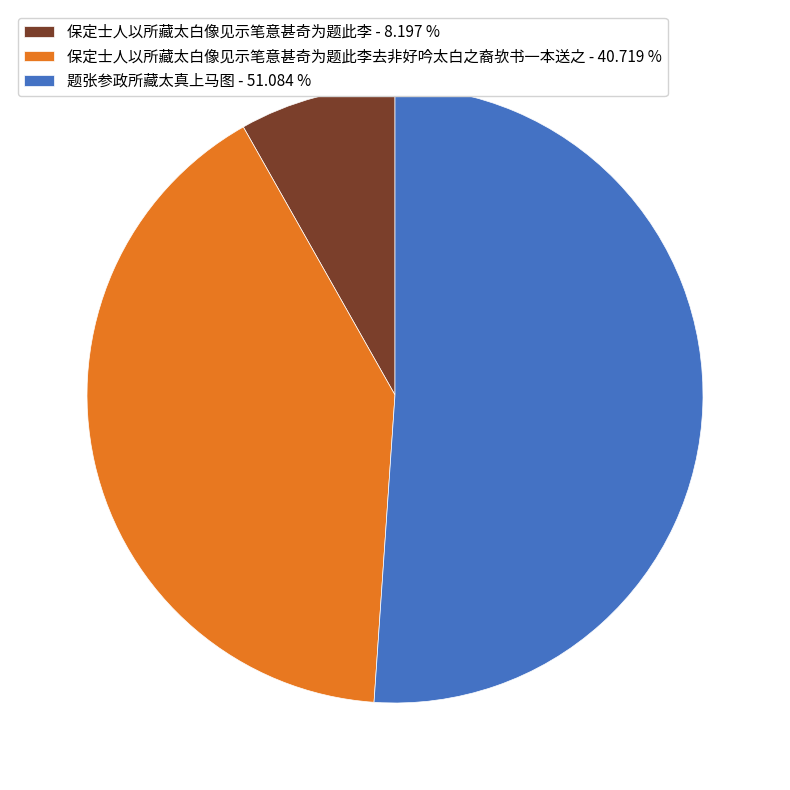

Is there any slice that represents more than half of the pie?

Yes